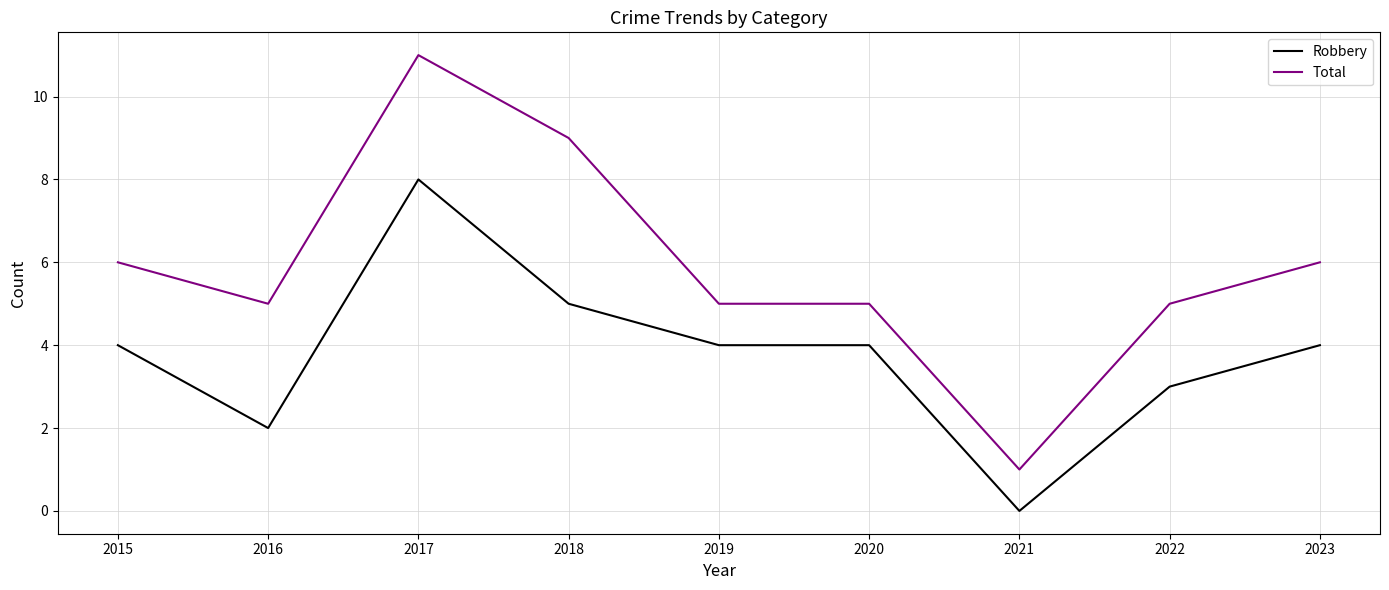

List the series in order of their overall mean, lowest first.

Robbery, Total